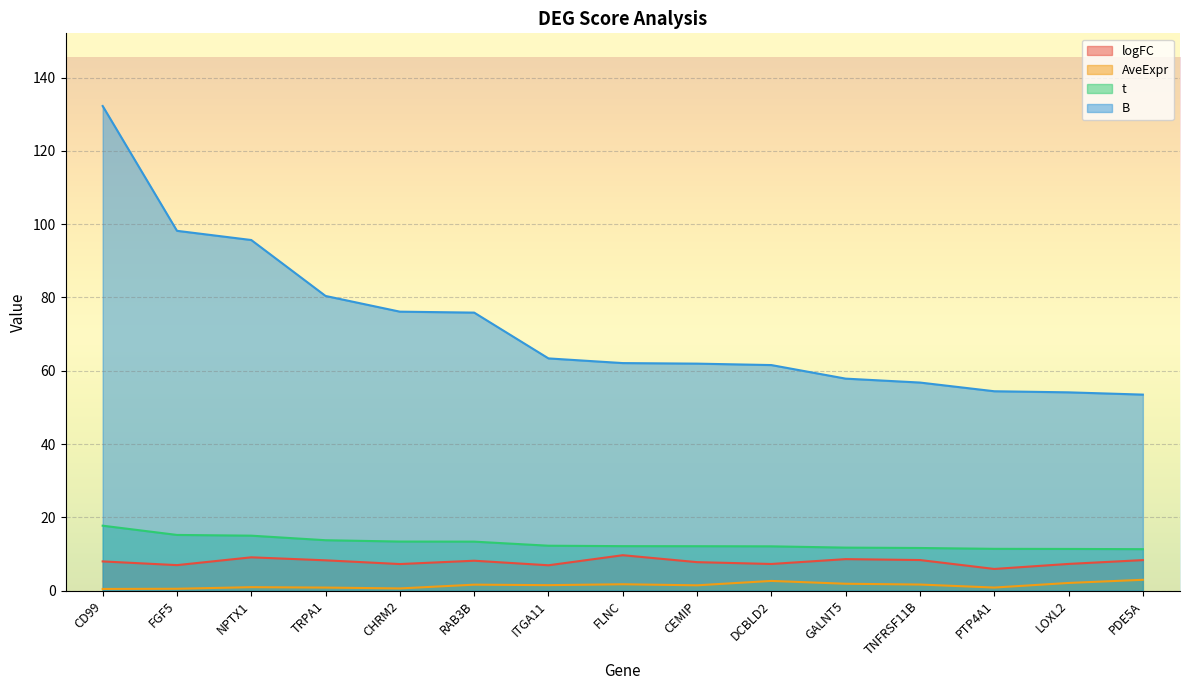

Which has a higher value, LOXL2 or TRPA1?

TRPA1